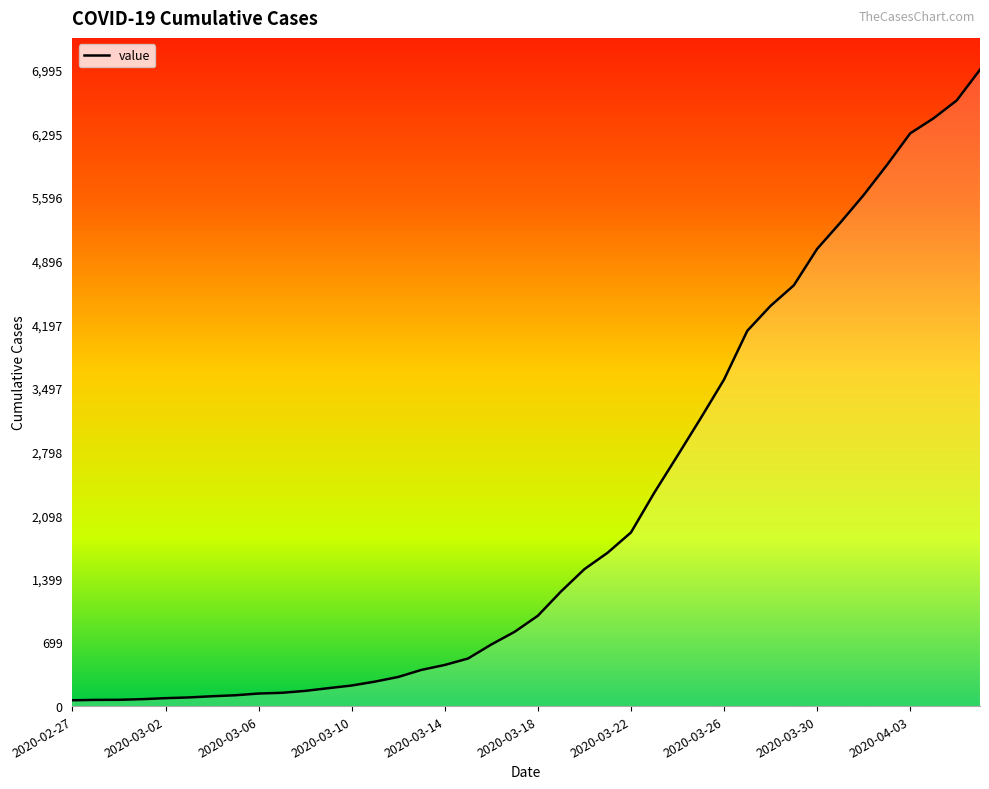

How many lines are shown in the chart?

1